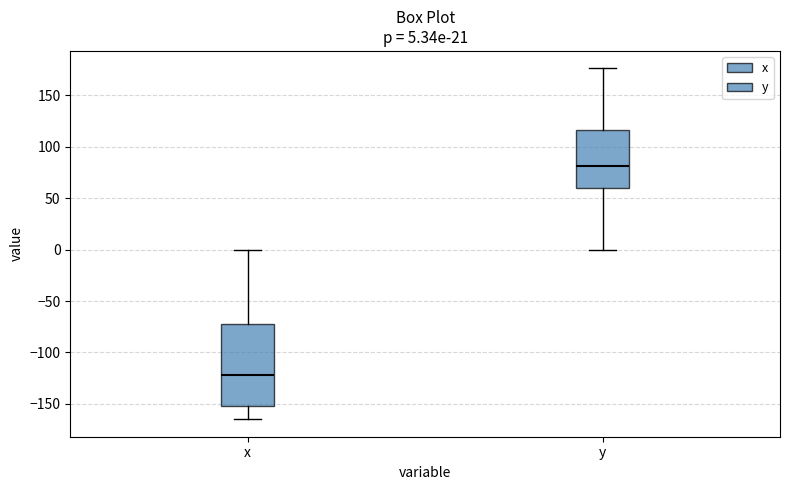

Which box's median line is the lowest?

x